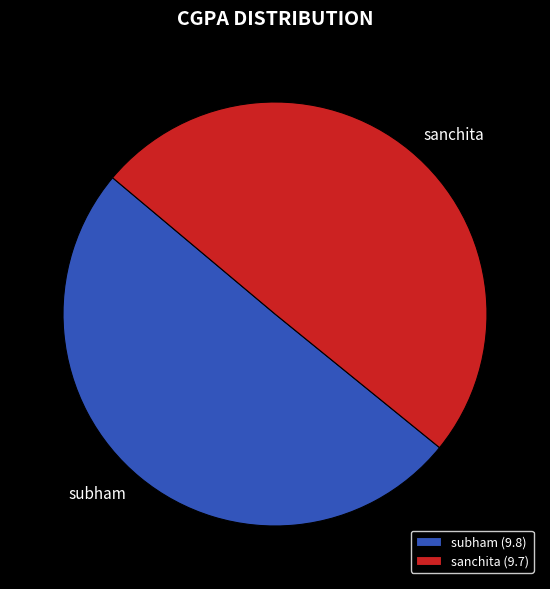

Is sanchita the majority of the pie?

No